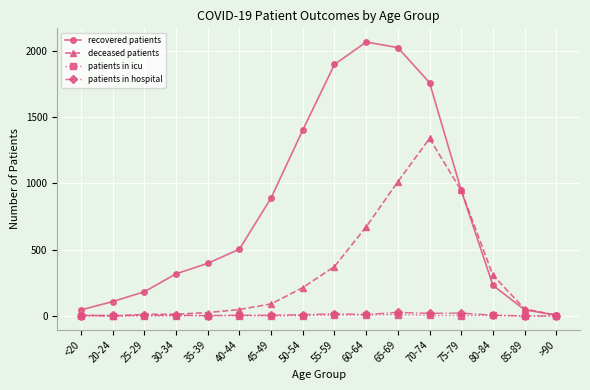

Which series has the largest total across all categories?

recovered patients